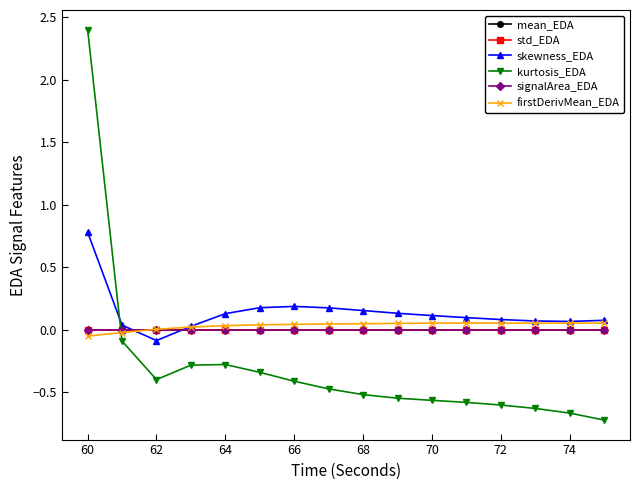

Which series has the largest range (max minus min)?

kurtosis_EDA